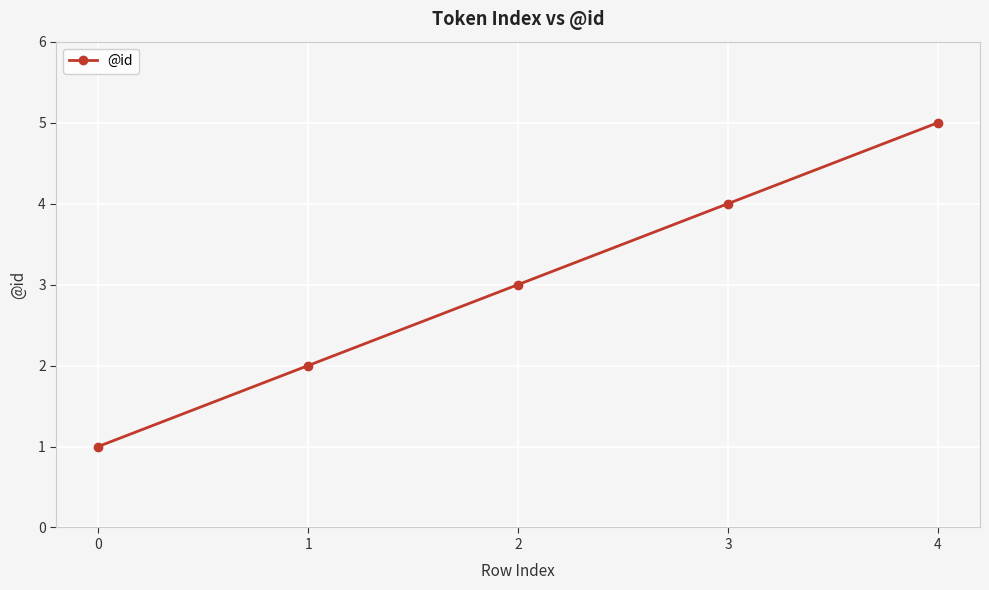

What is the average value?

3